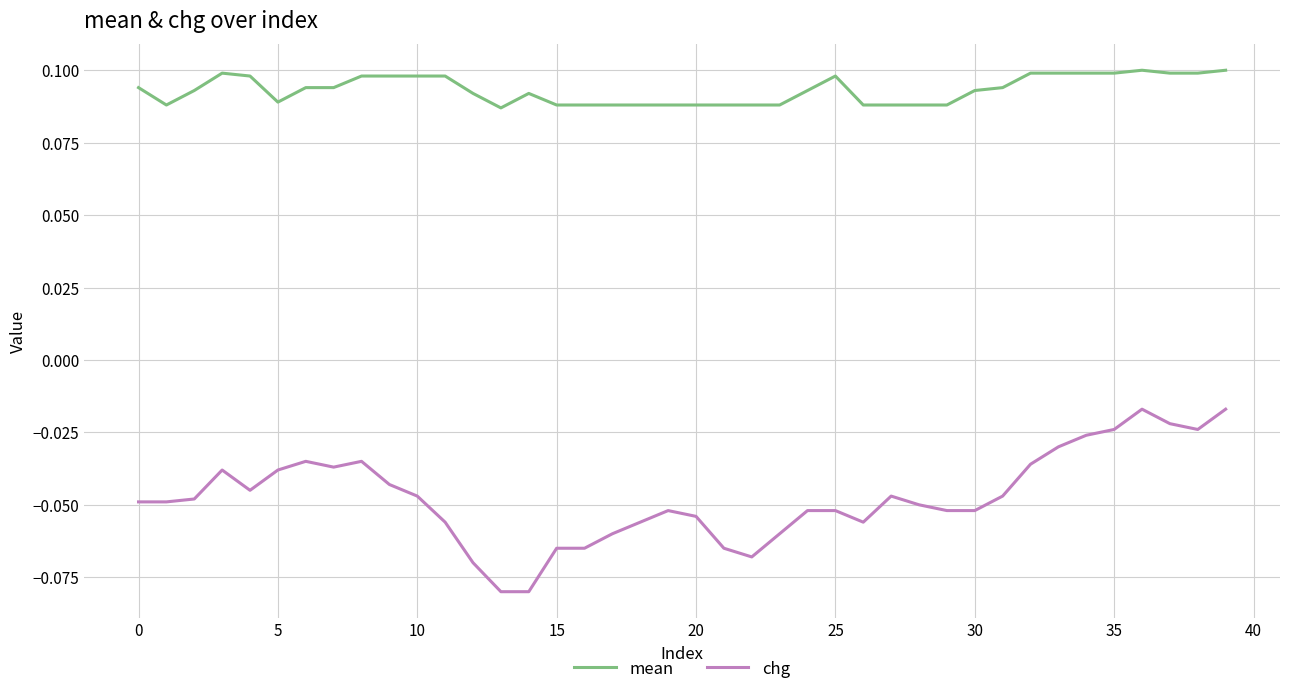

Rank the series by their average value, from lowest to highest.

chg, mean